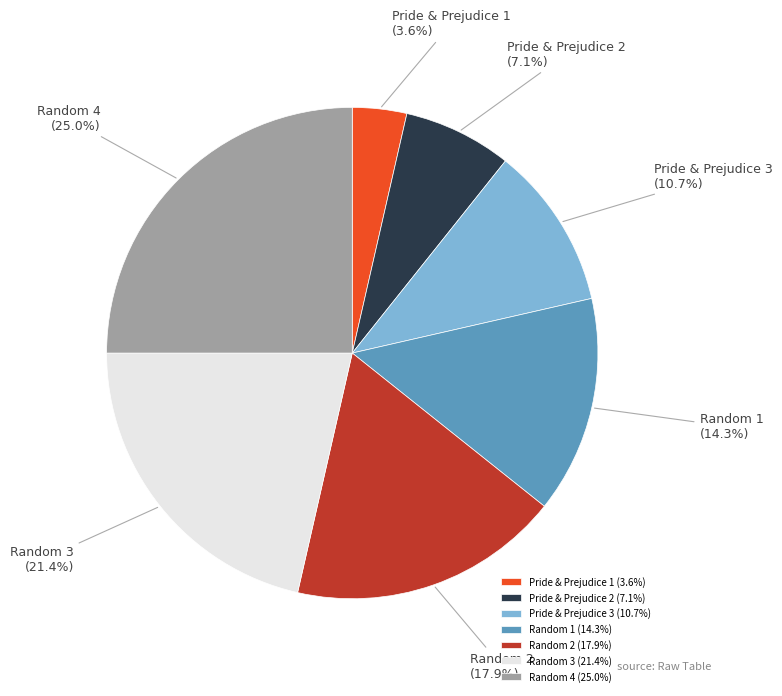

Count the number of slices in the pie.

7